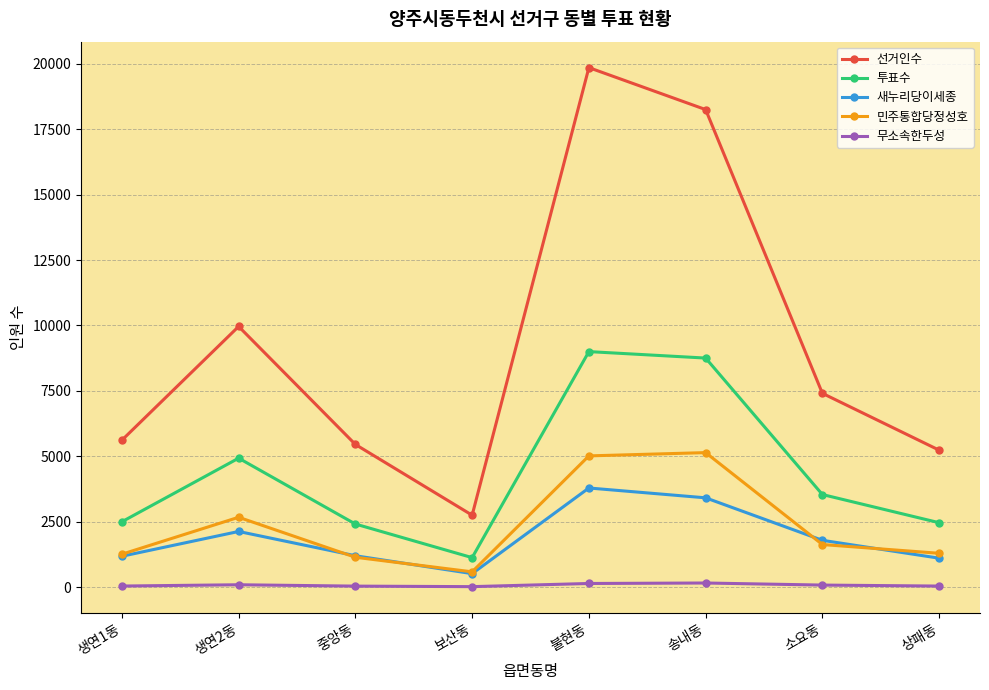

What is the value of the 선거인수 point at the 8th from the left?

5233